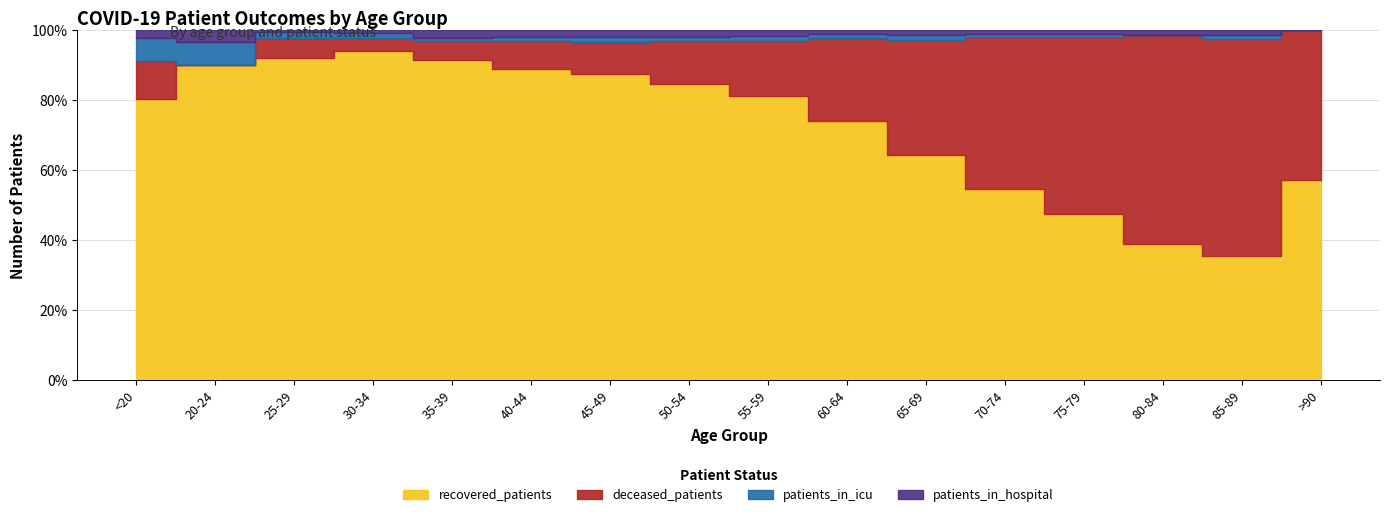

Reading left to right, extract all data points from this chart.

recovered_patients: <20=37	20-24=82	25-29=164	30-34=289	35-39=368	40-44=458	45-49=821	50-54=1315	55-59=1751	60-64=1902	65-69=1833	70-74=1586	75-79=820	80-84=179	85-89=27	>90=4
deceased_patients: <20=5	20-24=0	25-29=10	30-34=11	35-39=21	40-44=41	45-49=88	50-54=192	55-59=342	60-64=610	65-69=941	70-74=1256	75-79=876	80-84=273	85-89=47	>90=3
patients_in_icu: <20=3	20-24=6	25-29=3	30-34=4	35-39=4	40-44=6	45-49=13	50-54=21	55-59=30	60-64=33	65-69=40	70-74=31	75-79=18	80-84=1	85-89=1	>90=0
patients_in_hospital: <20=1	20-24=3	25-29=1	30-34=3	35-39=9	40-44=10	45-49=18	50-54=29	55-59=35	60-64=29	65-69=42	70-74=30	75-79=18	80-84=6	85-89=1	>90=0